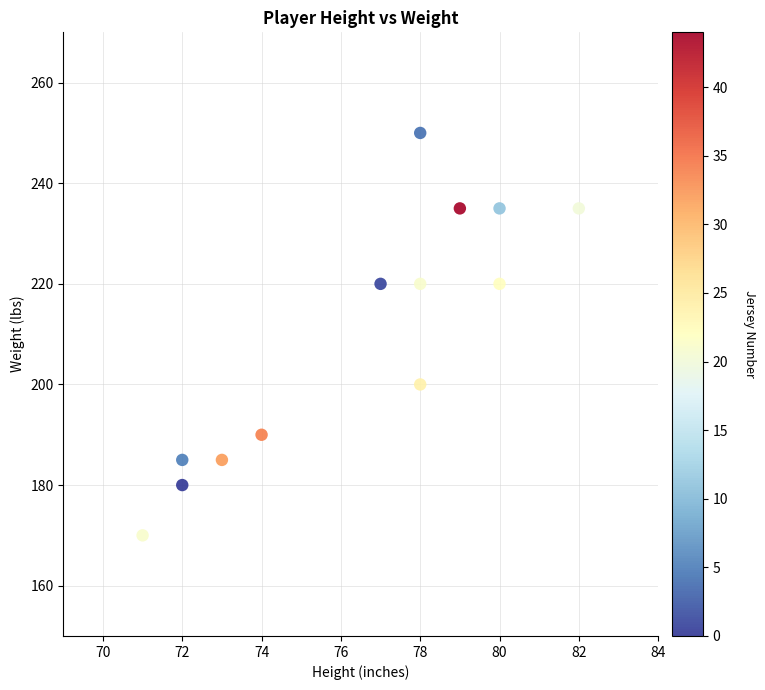

What is the range of Y values (max minus min)?

80